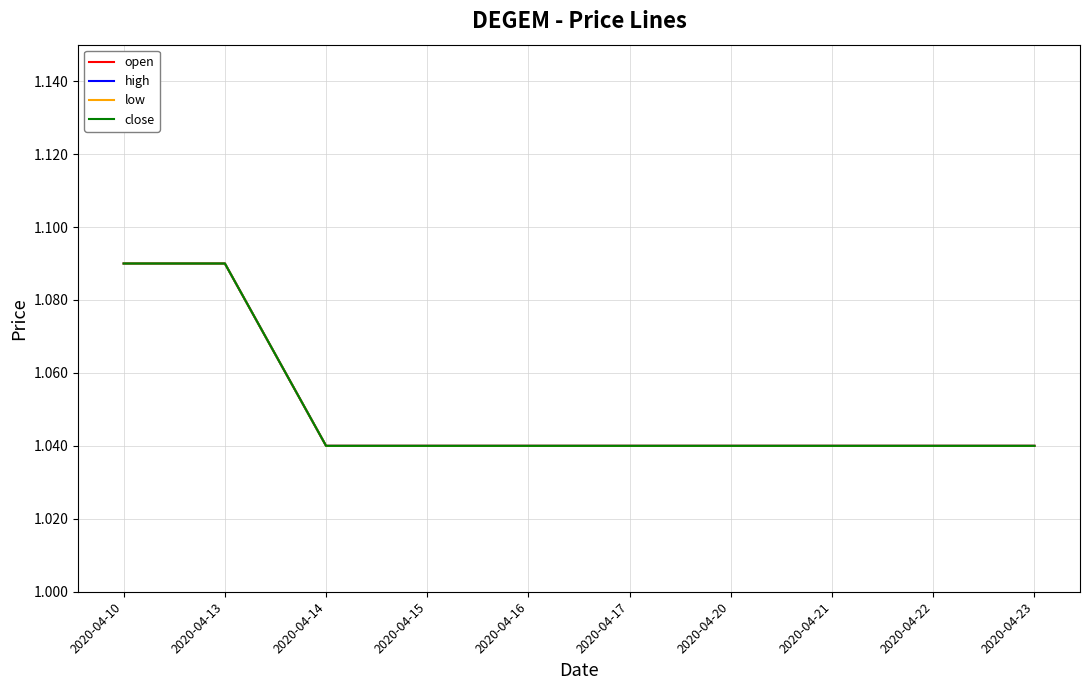

Reading left to right, transcribe all the data shown in this chart.

open: 1.1	1.1	1.0	1.0	1.0	1.0	1.0	1.0	1.0	1.0
high: 1.1	1.1	1.0	1.0	1.0	1.0	1.0	1.0	1.0	1.0
low: 1.1	1.1	1.0	1.0	1.0	1.0	1.0	1.0	1.0	1.0
close: 1.1	1.1	1.0	1.0	1.0	1.0	1.0	1.0	1.0	1.0